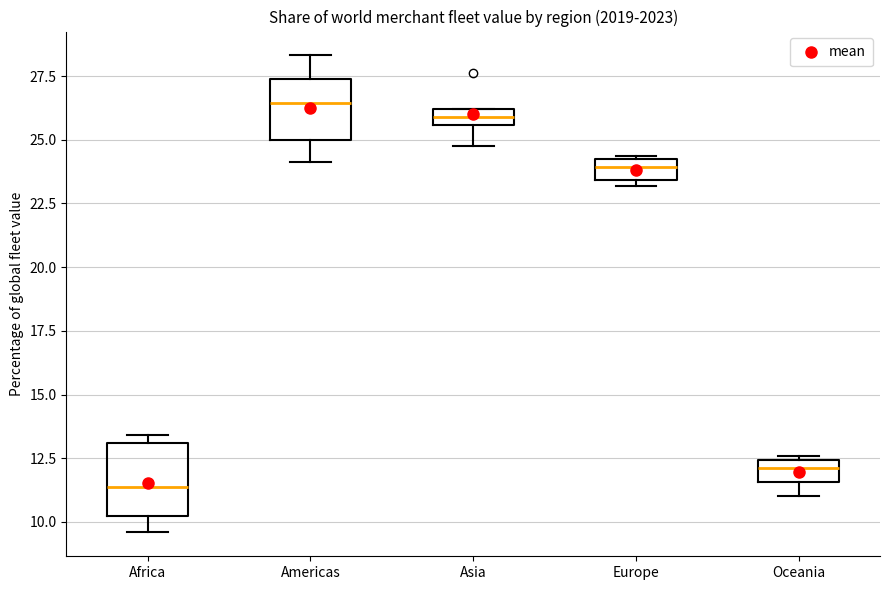

Which box has the highest median line?

Americas